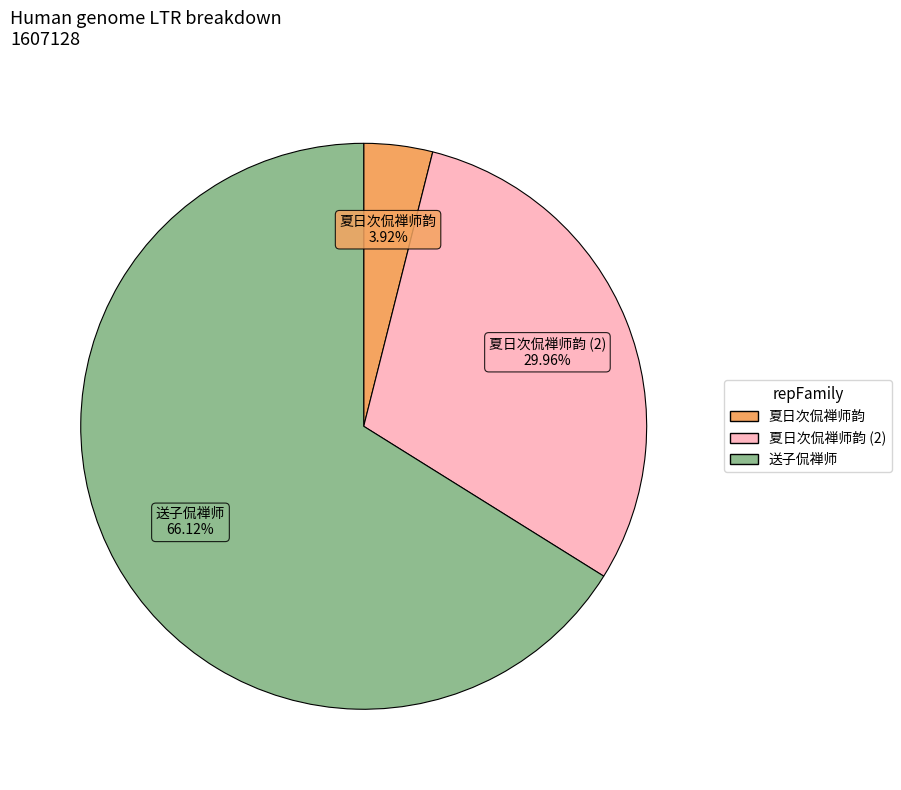

How many slices are in this pie chart?

3